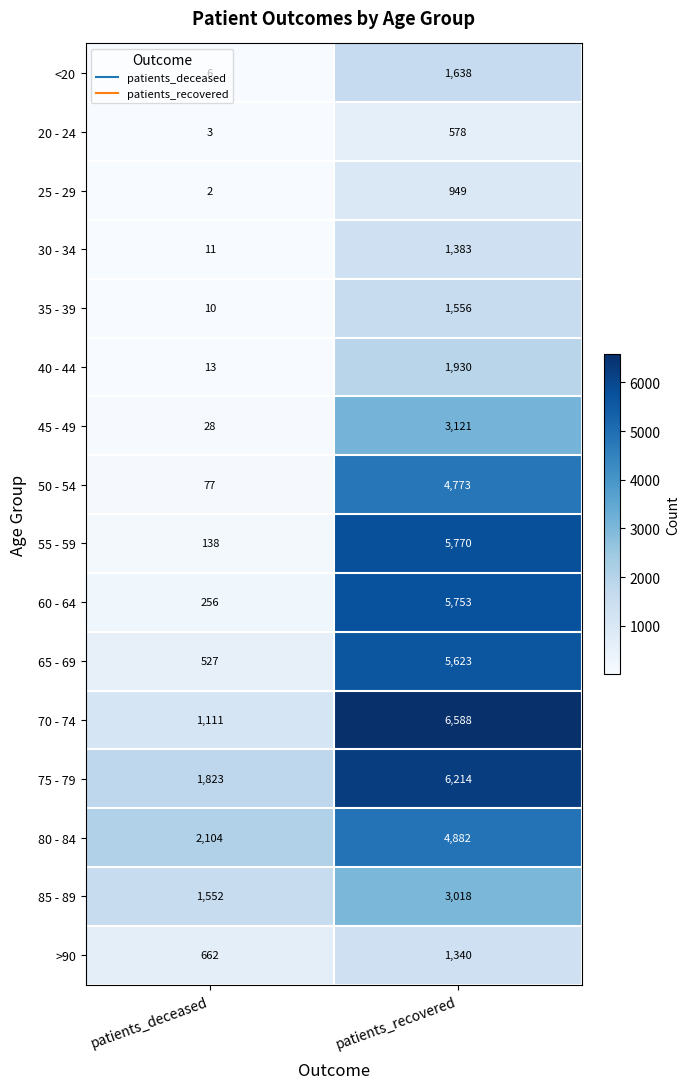

Which series has the widest spread of values?

55 - 59